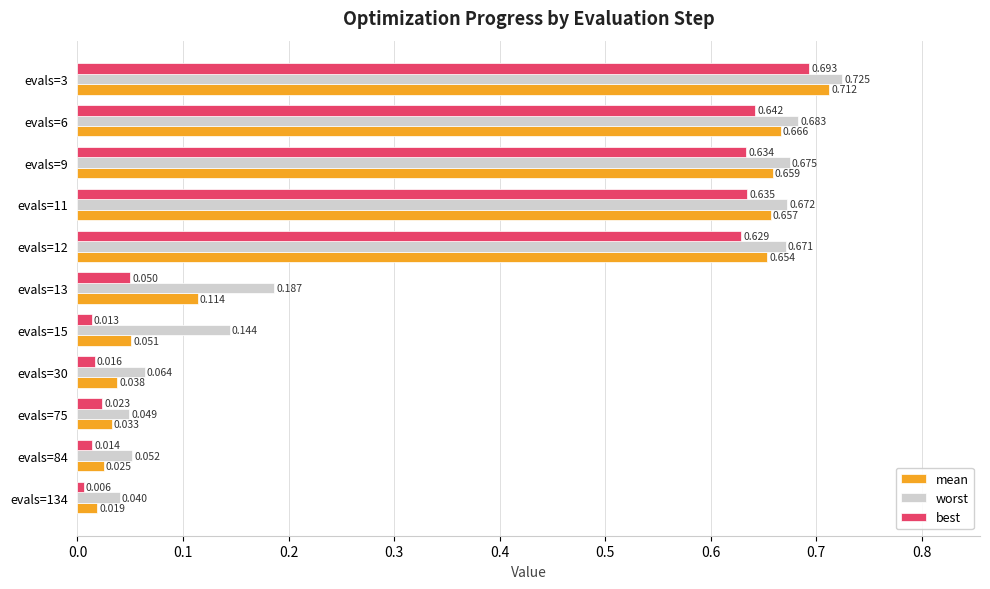

What is the sum of all mean values?

3.6